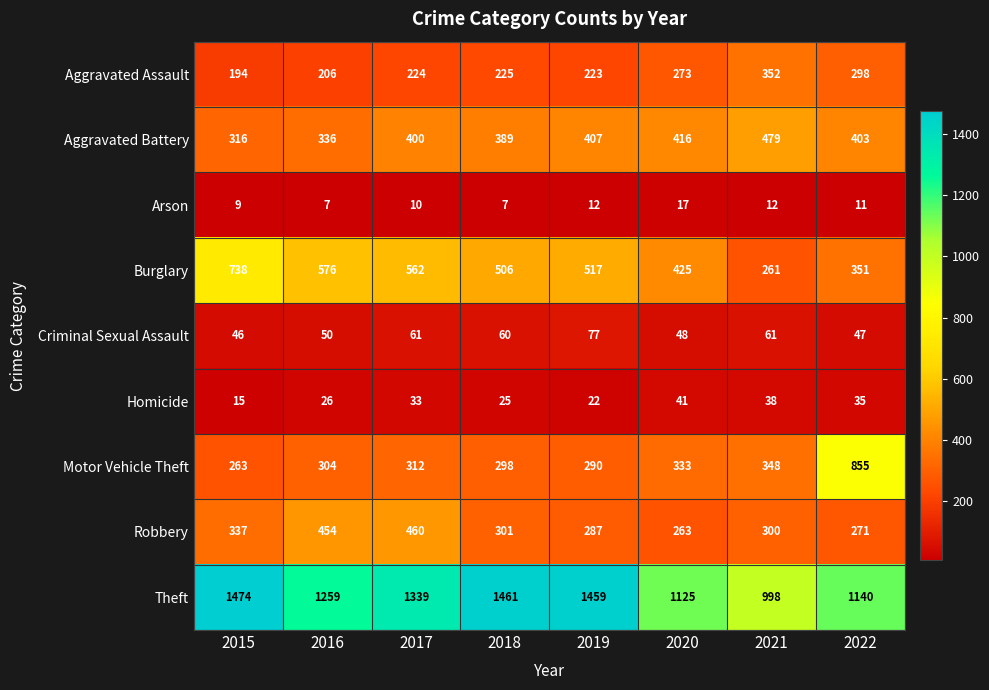

How many data points does each series have?

8